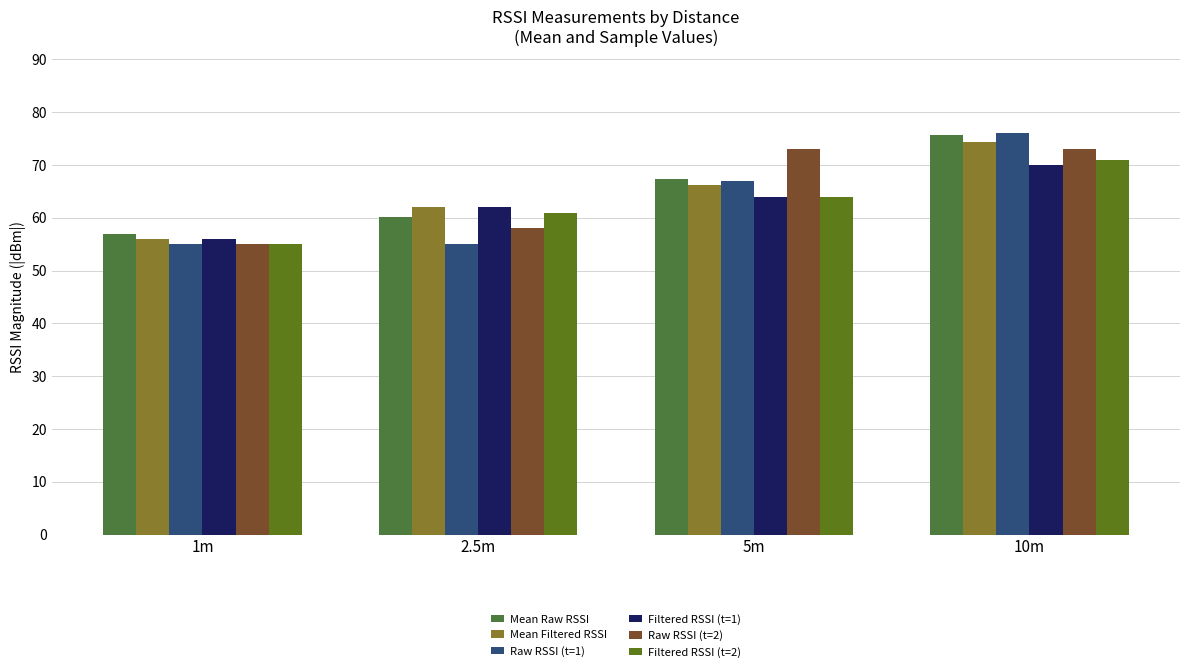

The Mean Raw RSSI series shows 19.6 at 5m. True or false?

False